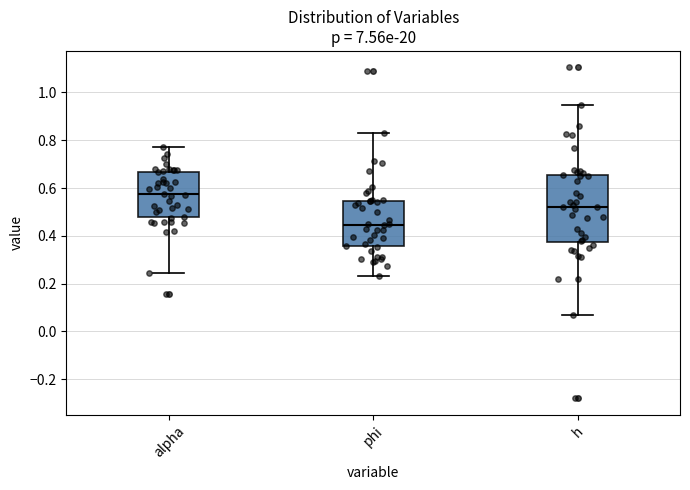

Reading left to right, read every box against the y-axis: the position of its median line, the range the box covers, and the ends of its whiskers. The values are not printed on the chart, so give them approximately, as read against the axis.

alpha: median 0.58, box 0.48 to 0.66, whiskers 0.24 to 0.78
phi: median 0.44, box 0.36 to 0.54, whiskers 0.24 to 0.82
h: median 0.52, box 0.38 to 0.66, whiskers 0.06 to 0.94